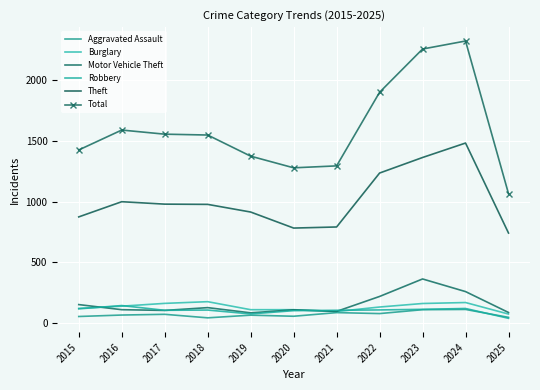

Where does the Robbery series first go above 107?

2015